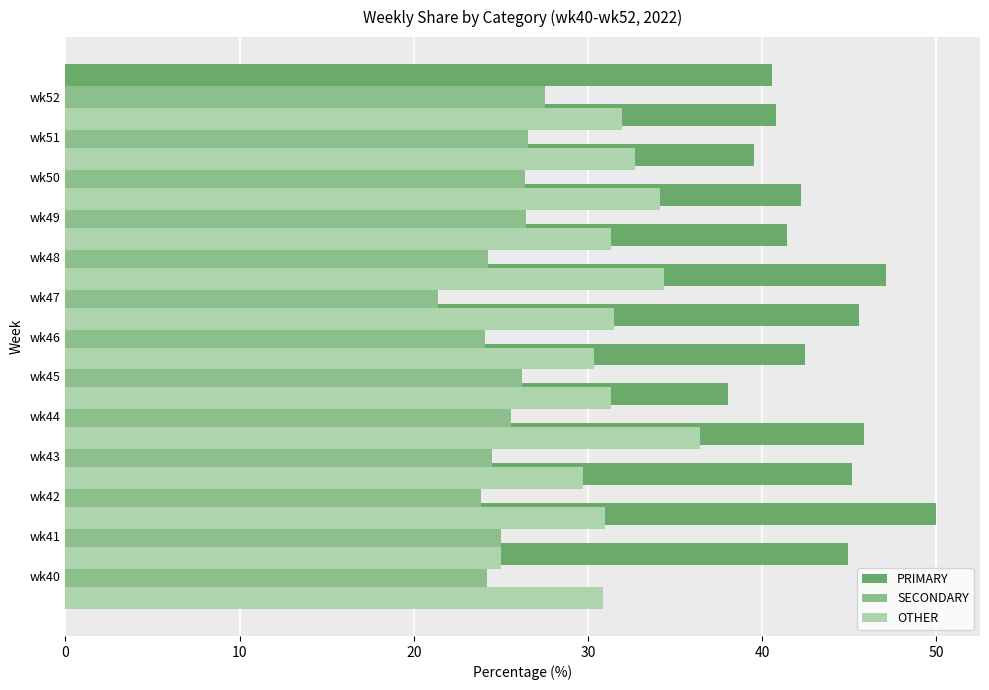

What is the average value of the OTHER series?

31.6